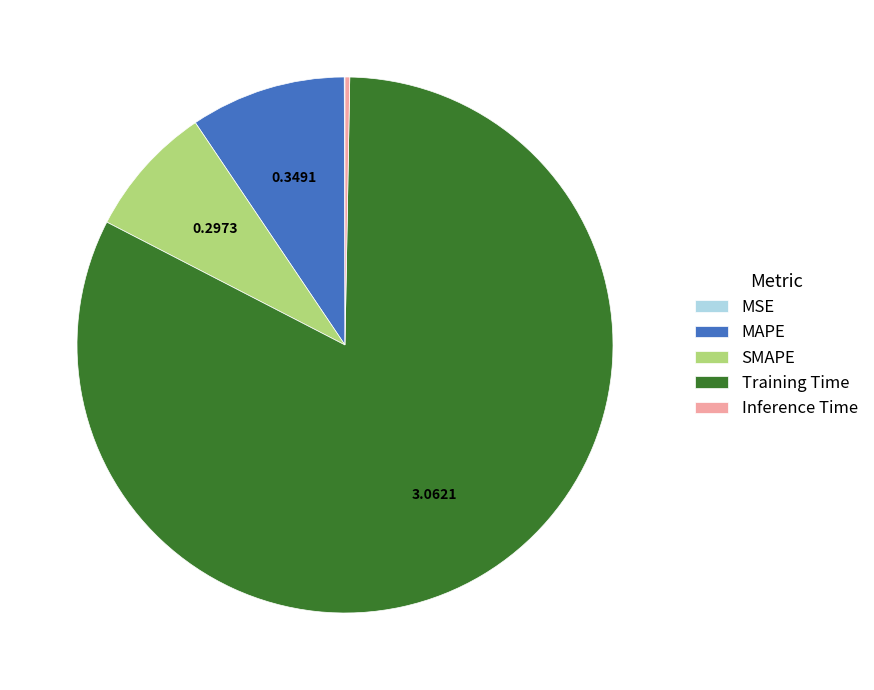

Do Training Time and MAPE together represent more than half of the pie?

Yes